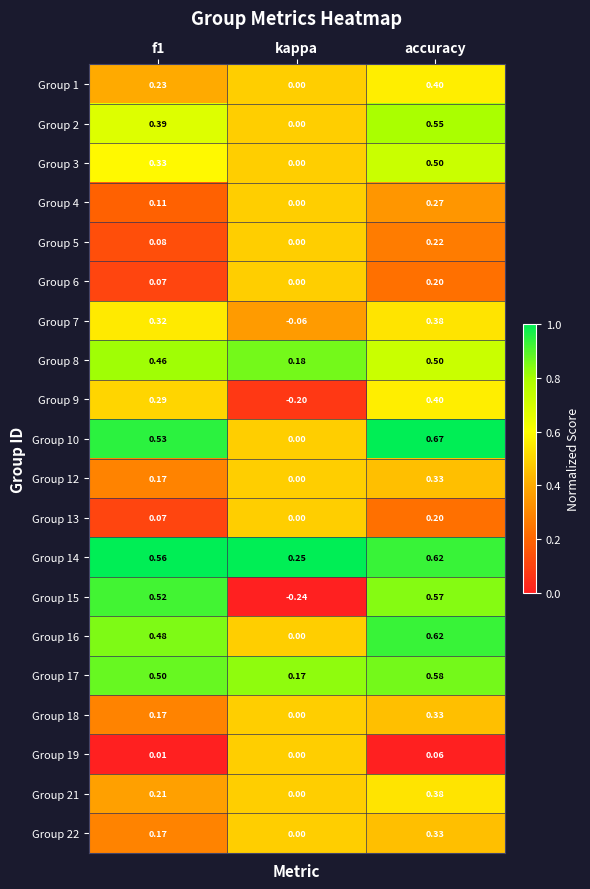

Where is Group 12 nearest to the value 0?

kappa